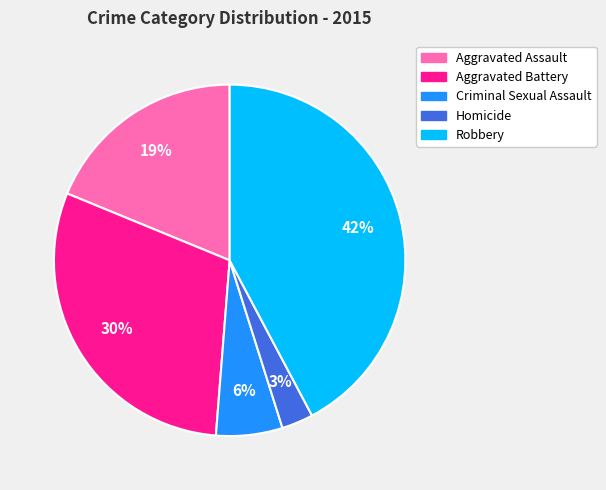

Is the sum of Robbery and Homicide greater than half?

No